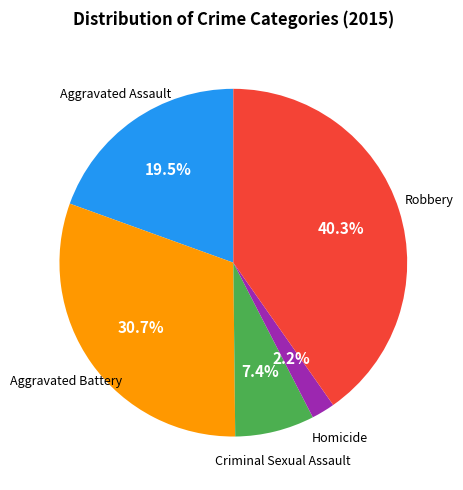

Does any single category account for the majority?

No